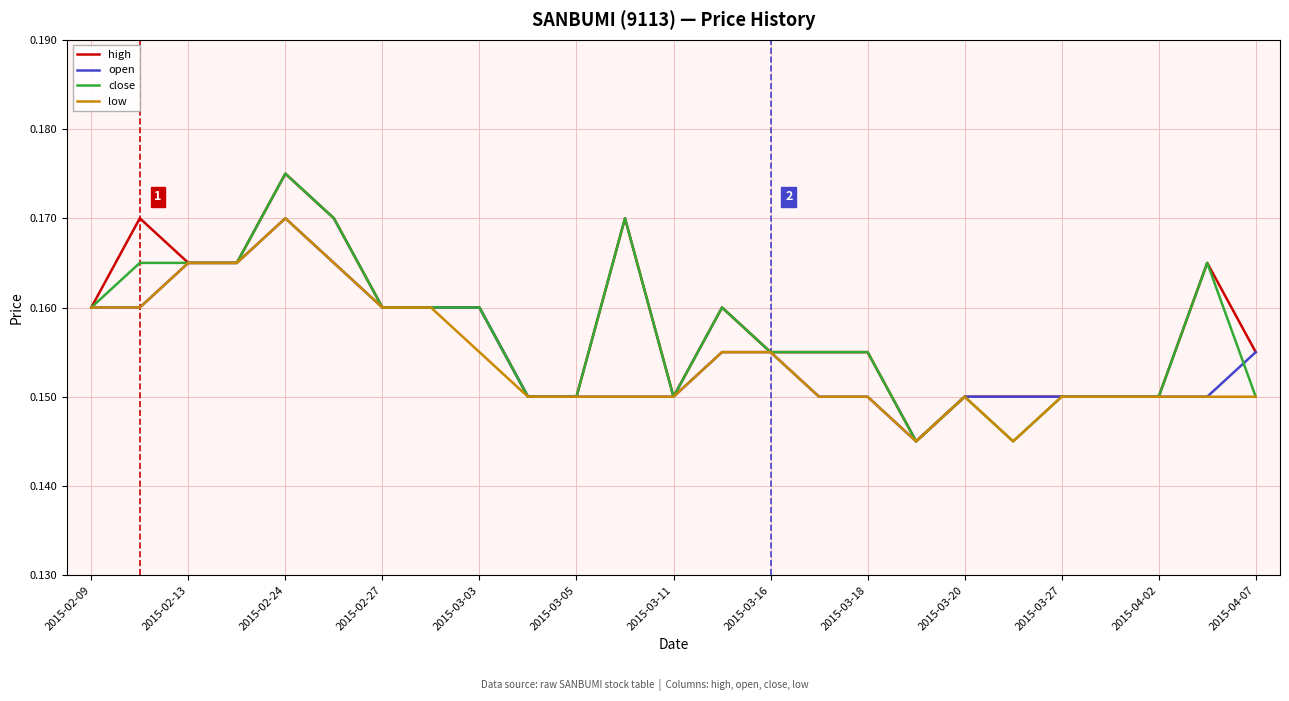

What are all the series names shown in the legend?

high, open, close, low